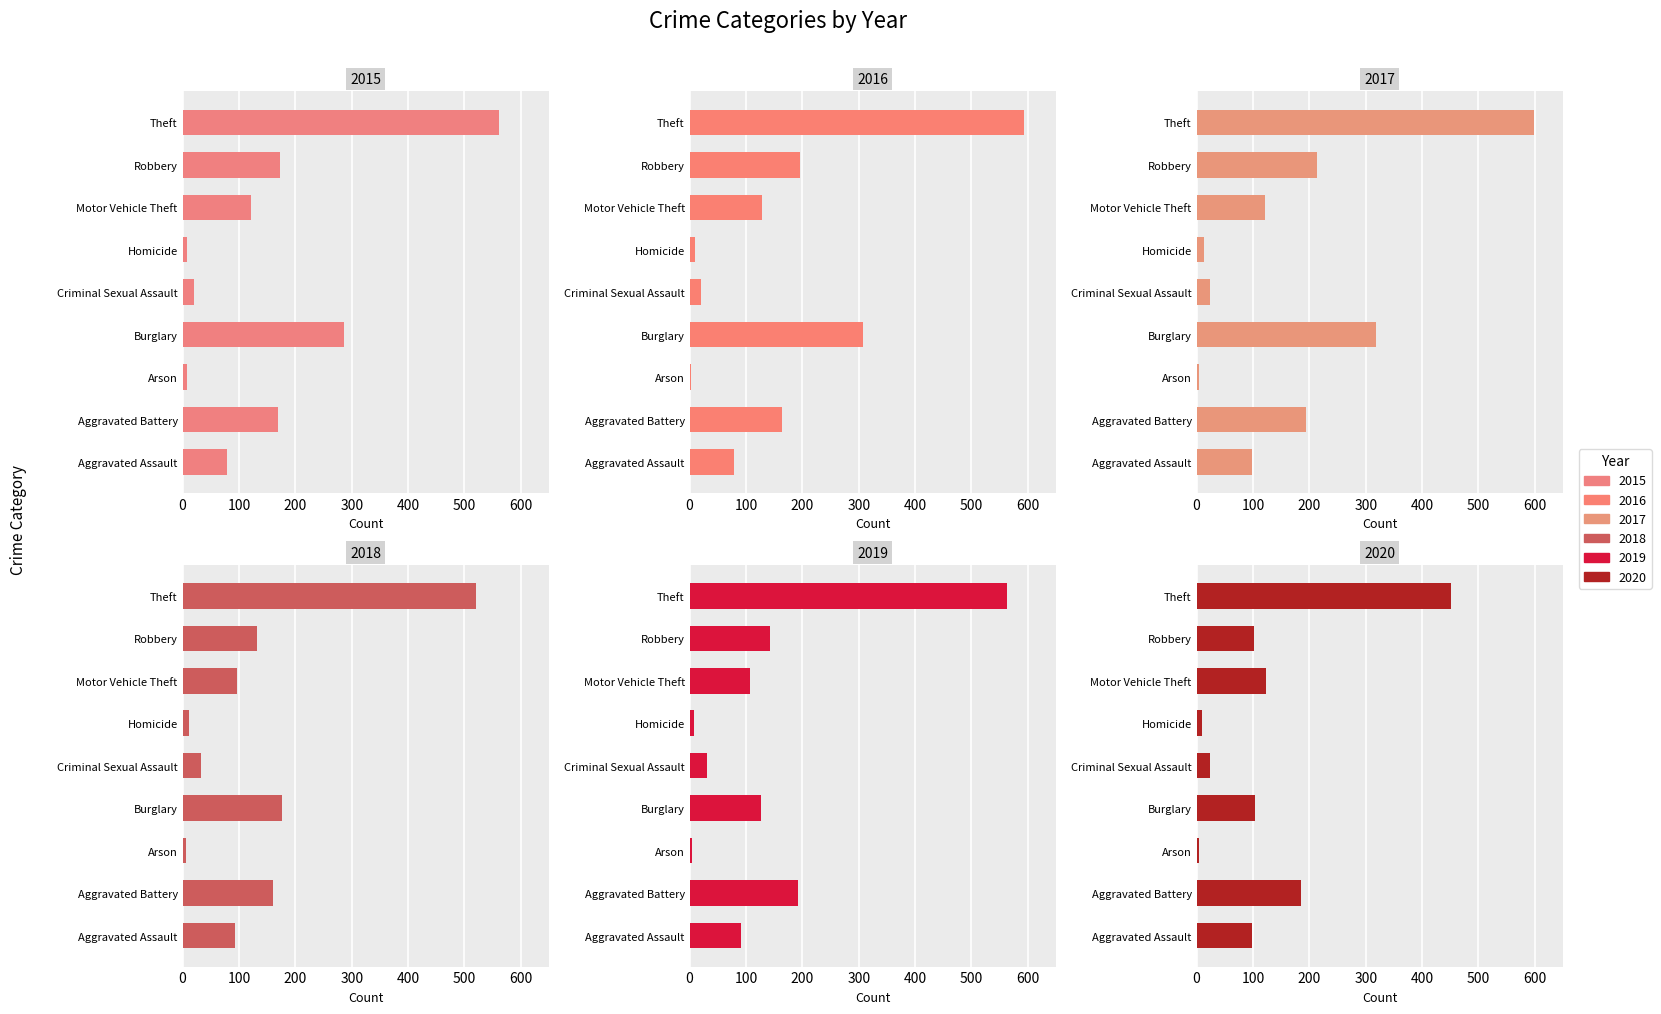

Between Aggravated Battery and Burglary, which series saw the biggest shift?

2016